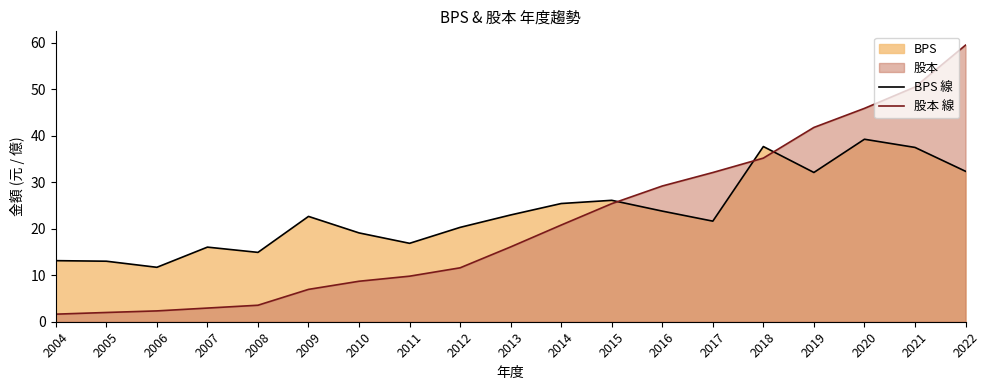

Which series has the widest spread of values?

股本 線